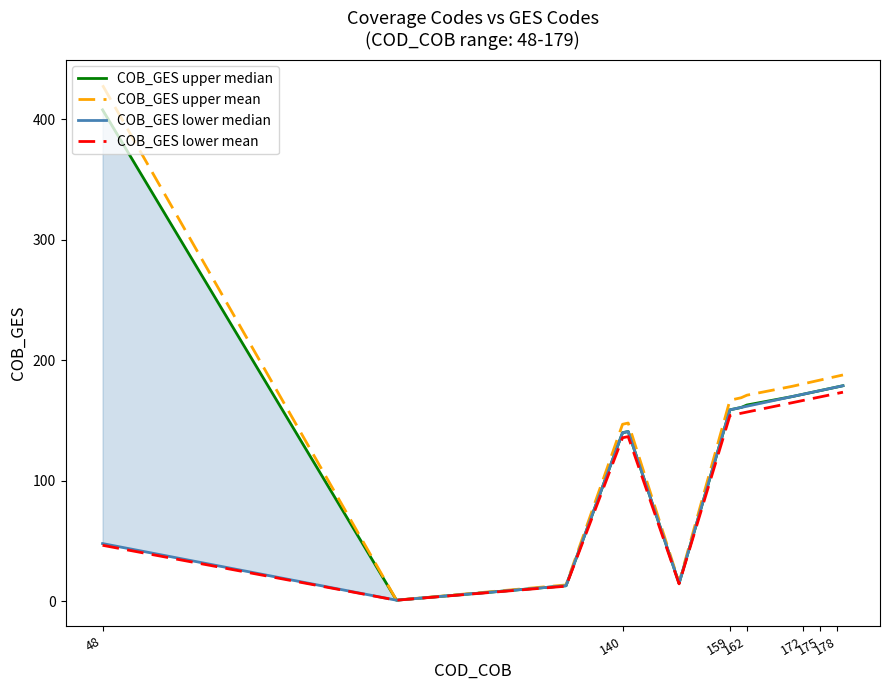

What is the average value of the COB_GES upper mean series?

163.1